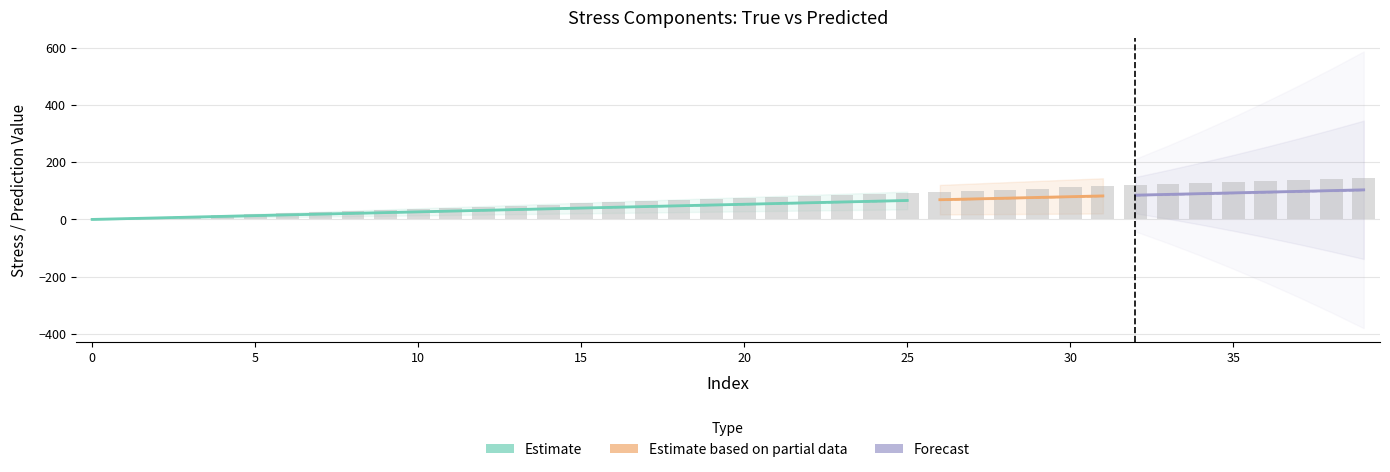

At how many categories does at least one series exceed 3?

38